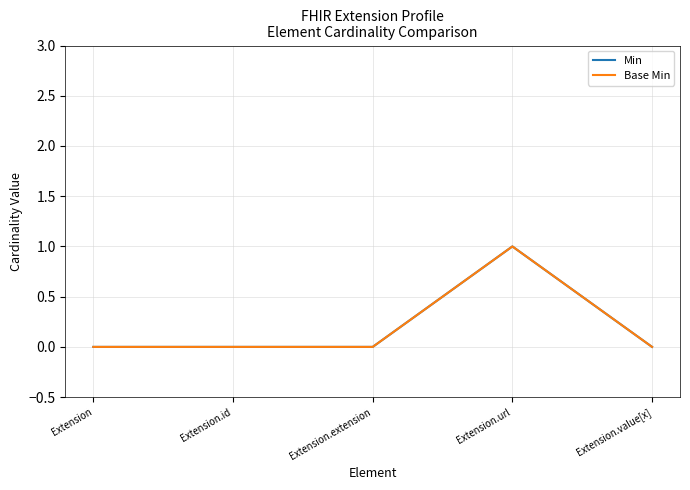

Does the chart have visible grid lines?

Yes